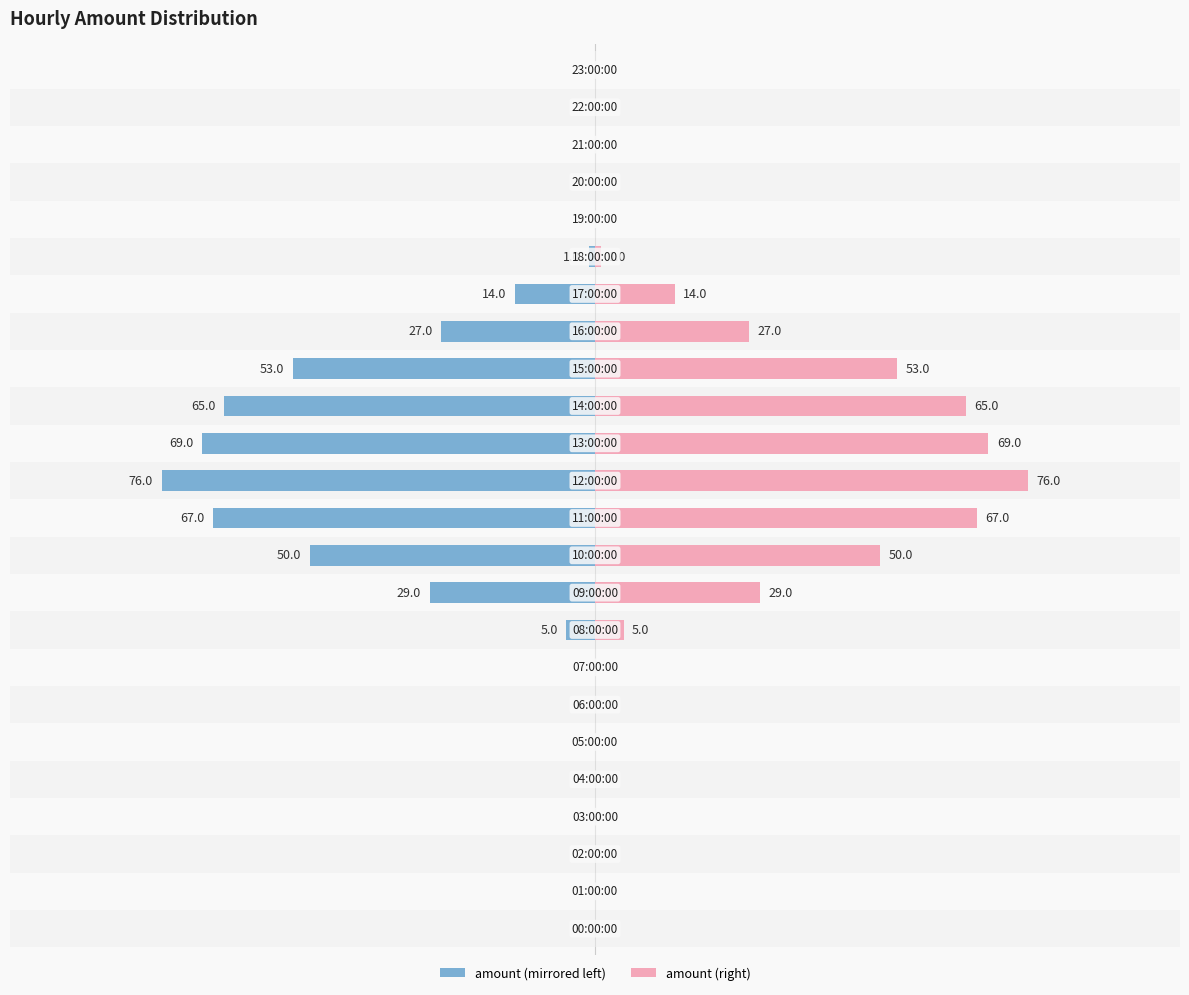

Reading left to right, list all the values displayed in this chart.

amount (left): 0	0	0	0	0	0	0	0	-5	-29	-50	-67	-76	-69	-65	-53	-27	-14	-1	0	0	0	0	0
amount (right): 0	0	0	0	0	0	0	0	5	29	50	67	76	69	65	53	27	14	1	0	0	0	0	0